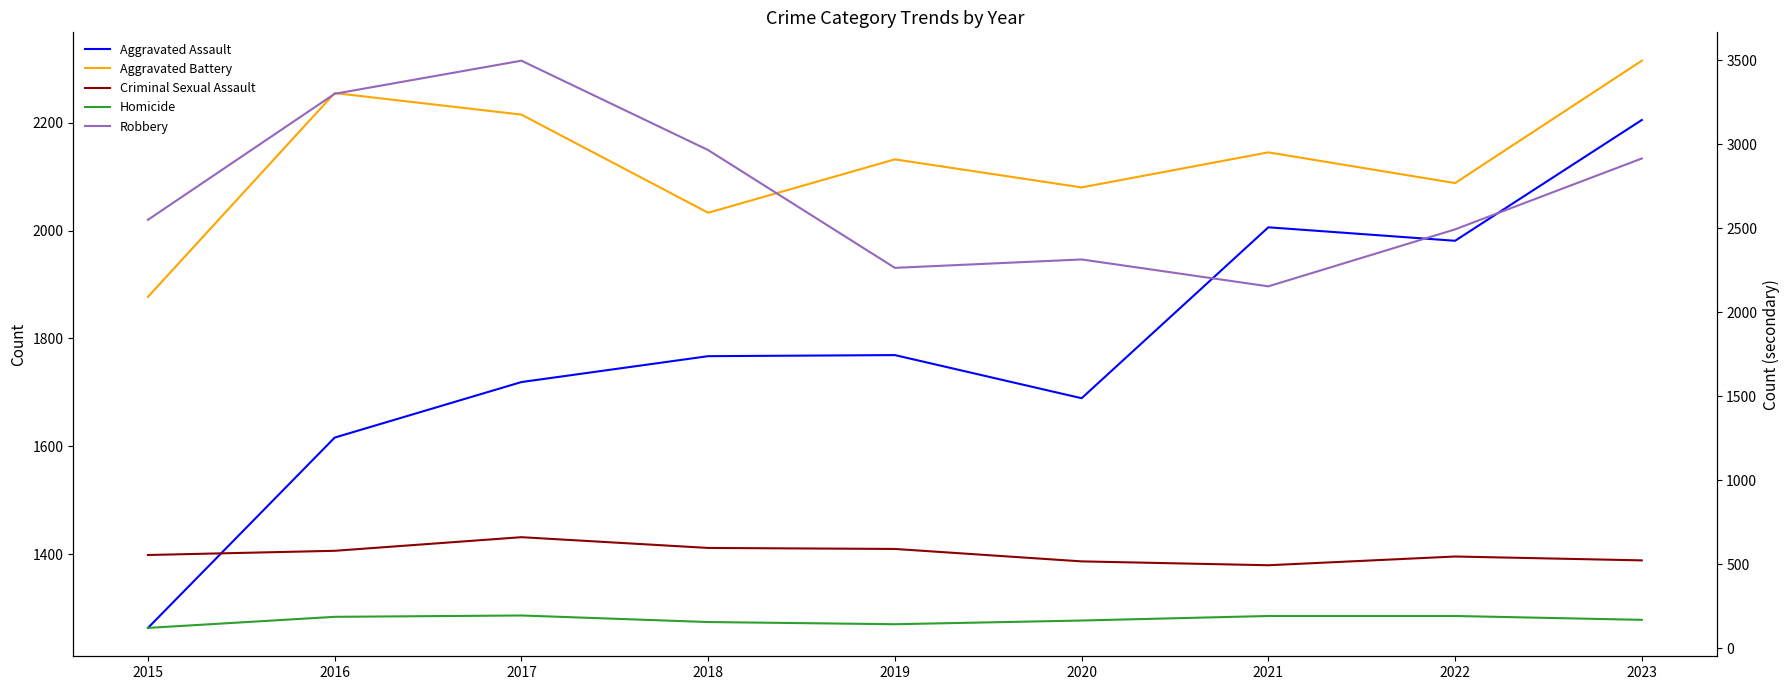

At 2022, list the series in order from largest to smallest.

Robbery, Aggravated Battery, Aggravated Assault, Criminal Sexual Assault, Homicide